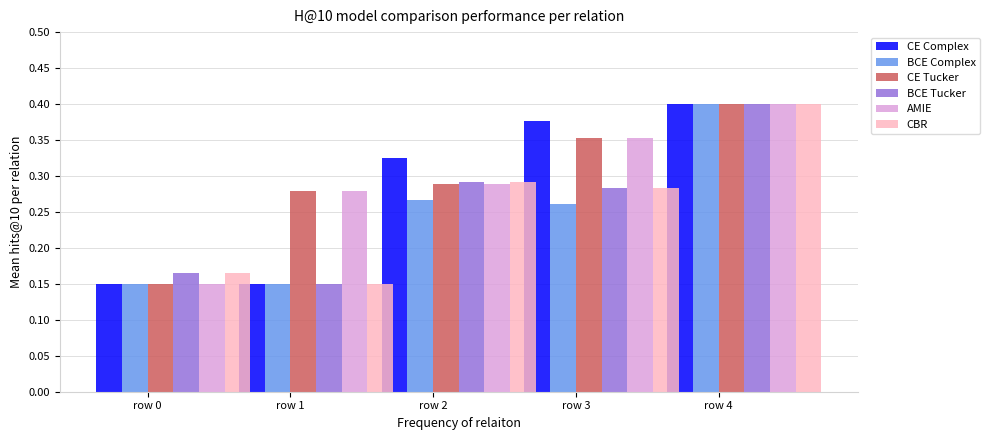

At how many categories does at least one series exceed 0?

5